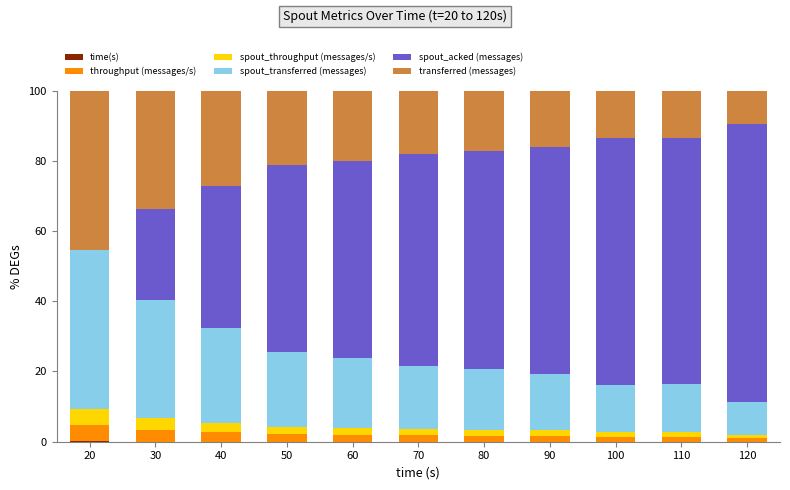

What is the total value across all series at 90?

100.0